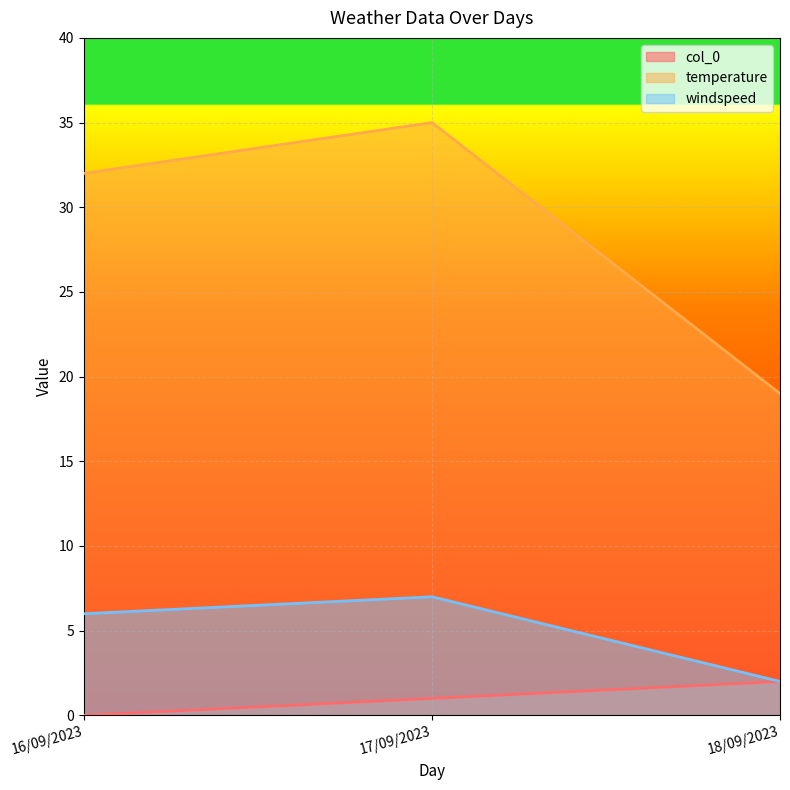

Which series changed the most between 16/09/2023 and 18/09/2023?

temperature